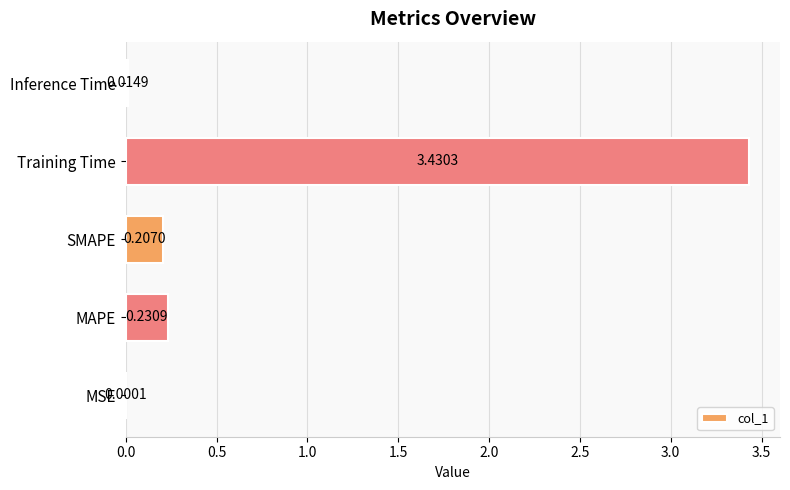

What is the sum of the values at MAPE and SMAPE?

0.4